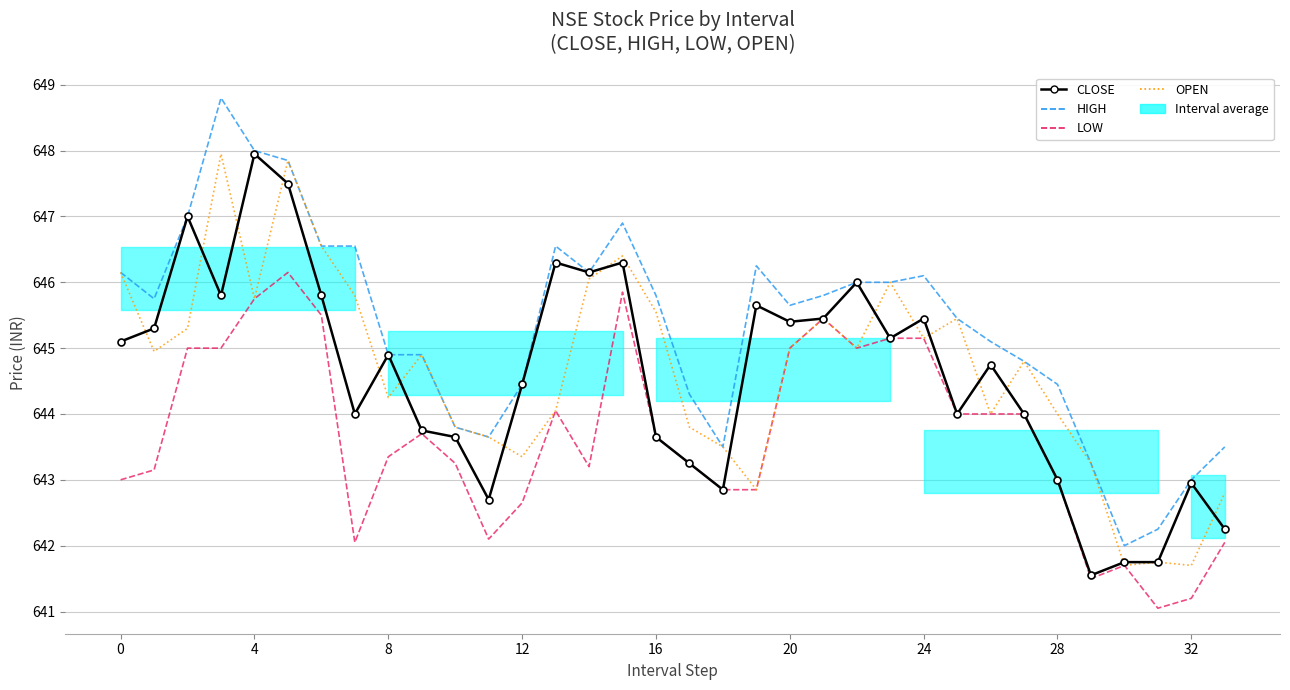

What is the average value of the CLOSE series?

644.6